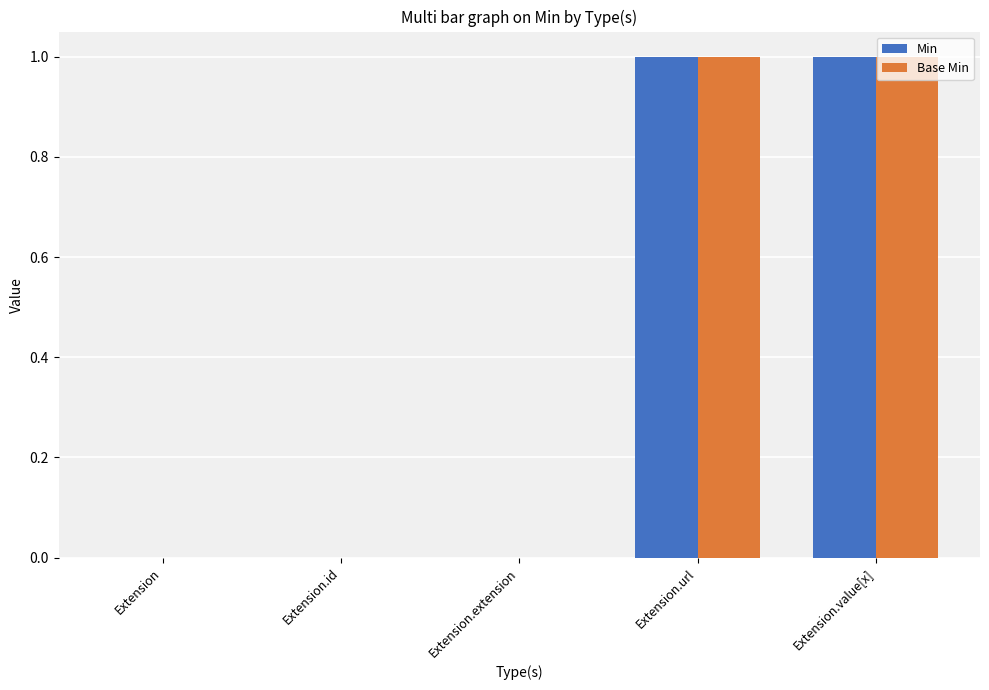

Read the Min value at Extension.url.

1